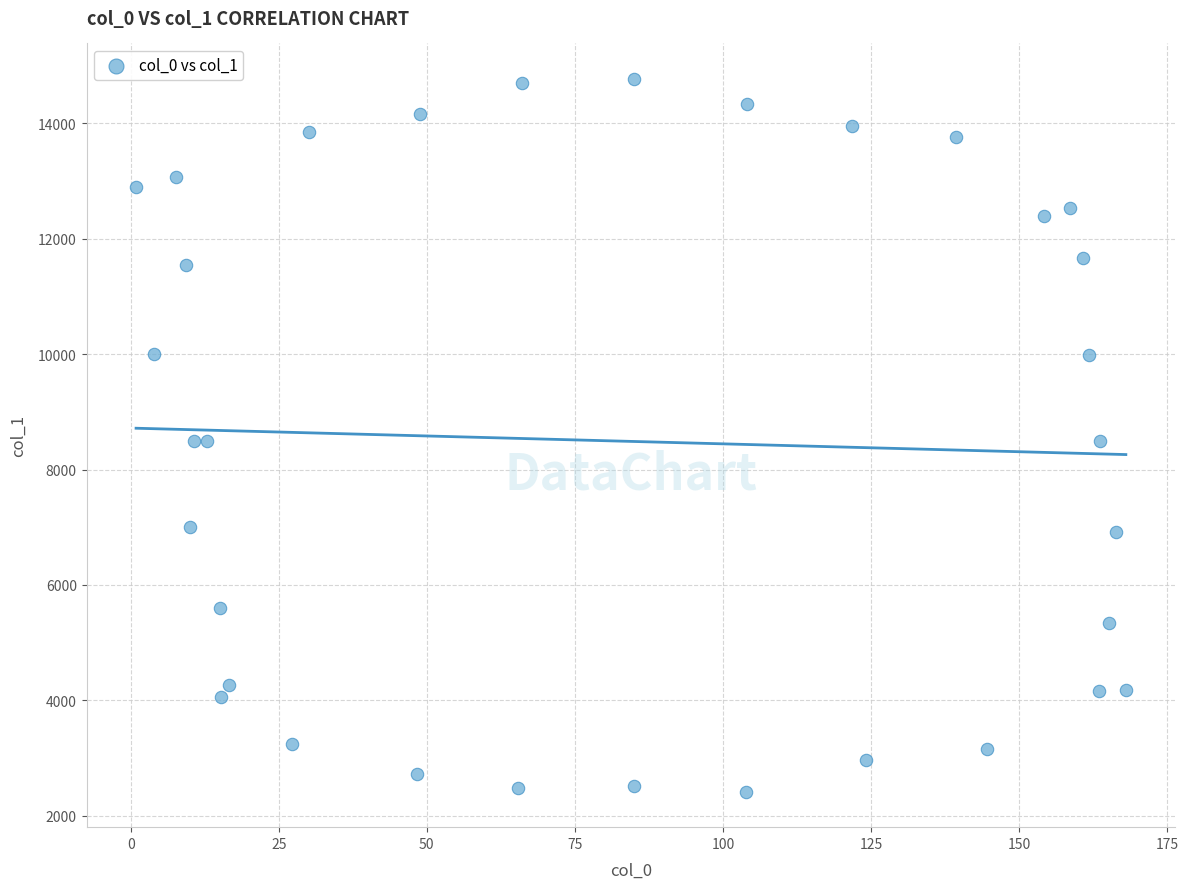

What is the range of Y values (max minus min)?

12349.5